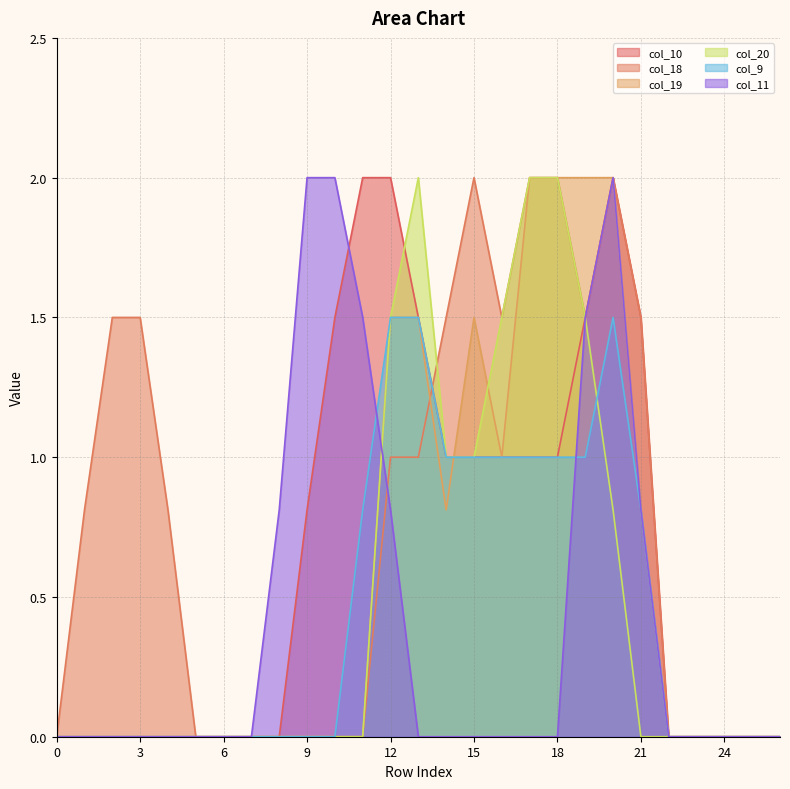

Which series has the largest range (max minus min)?

col_10